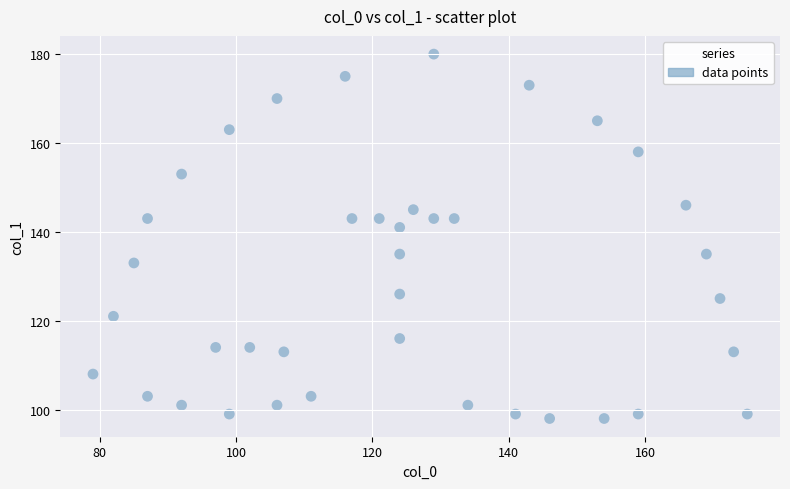

What is the range of Y values (max minus min)?

82